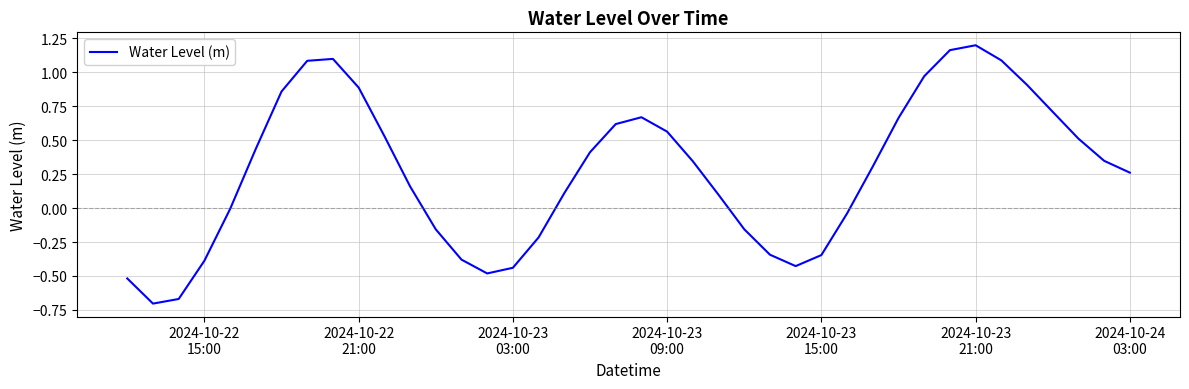

What is the difference between the maximum and minimum values?

1.9